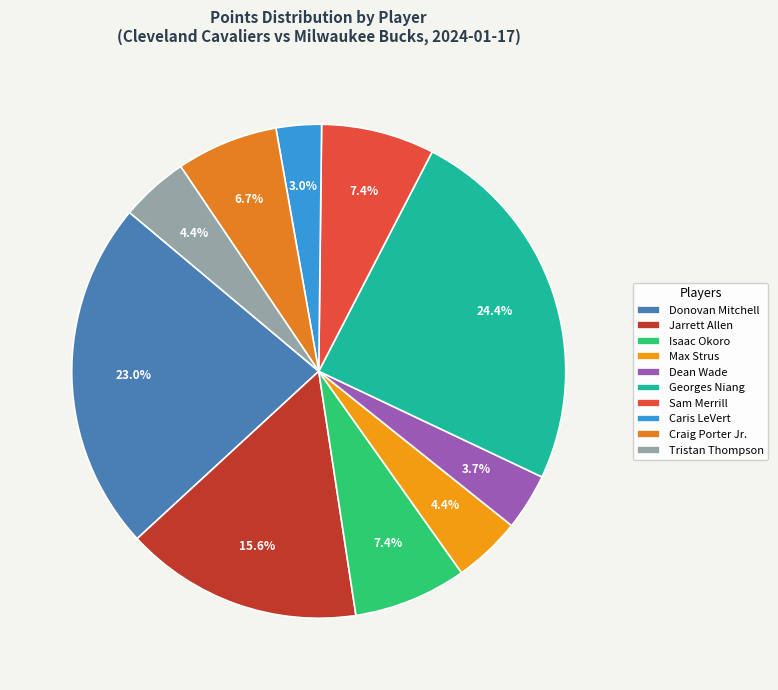

Is it true that Jarrett Allen is 16% of the pie?

True